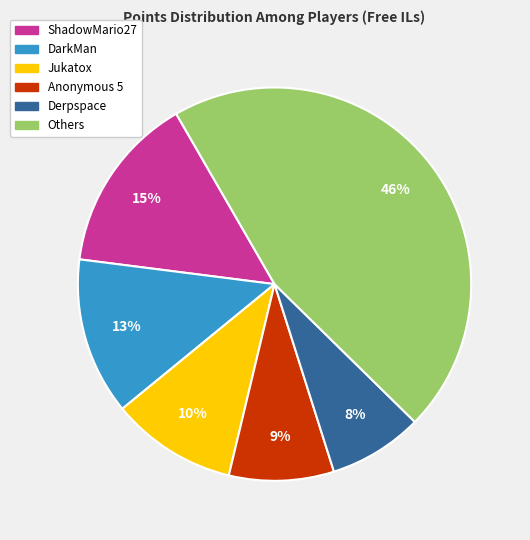

Which category has the smallest portion of the pie?

Derpspace